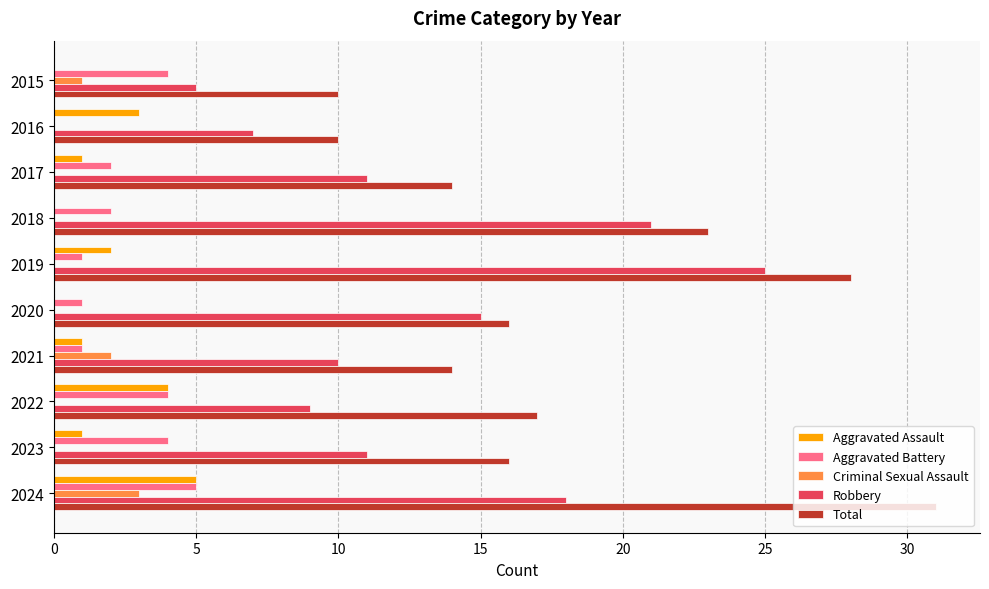

What is the greatest value displayed?

31